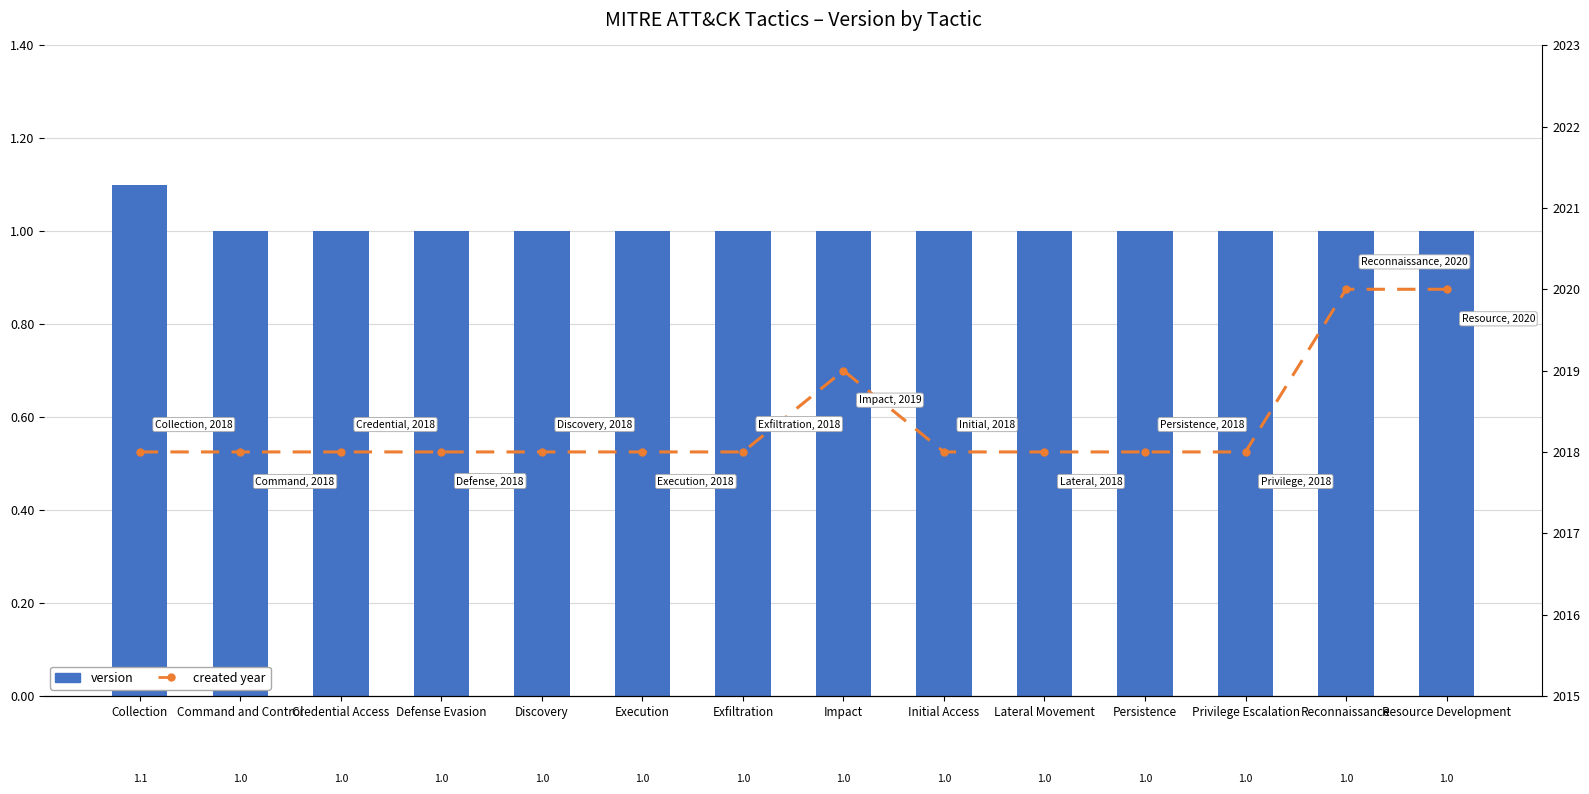

At how many categories does at least one series exceed 972?

14